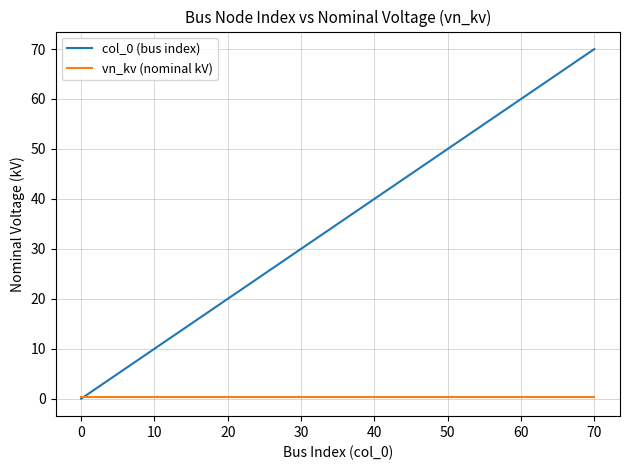

Which series has the largest total across all categories?

col_0 (bus index)